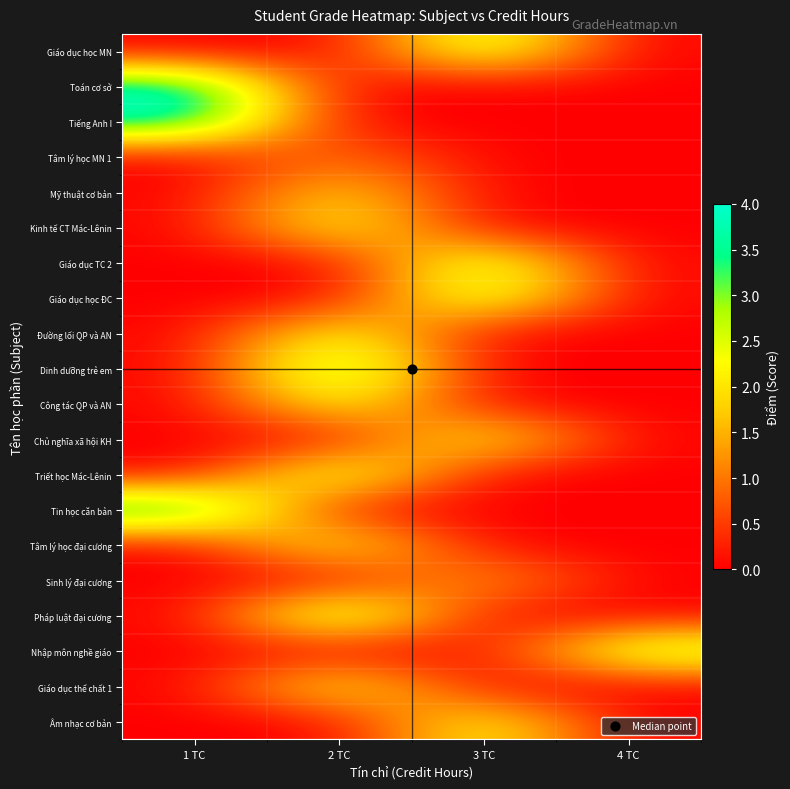

How many distinct data groups are displayed?

20